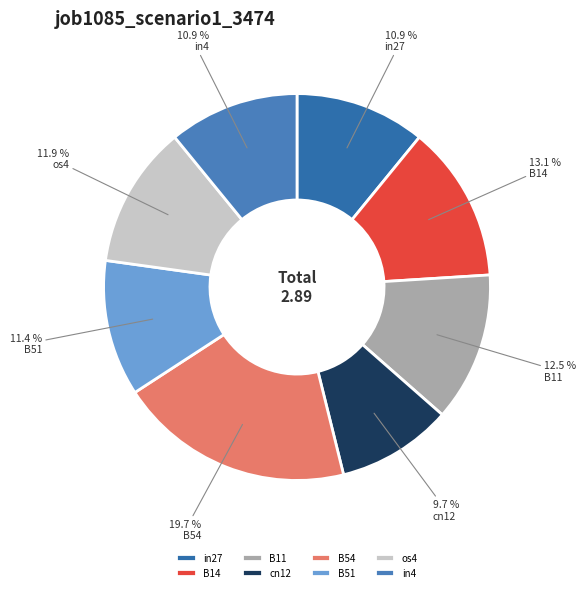

To the nearest percent, what is the difference between the largest and smallest slice percentages?

10%